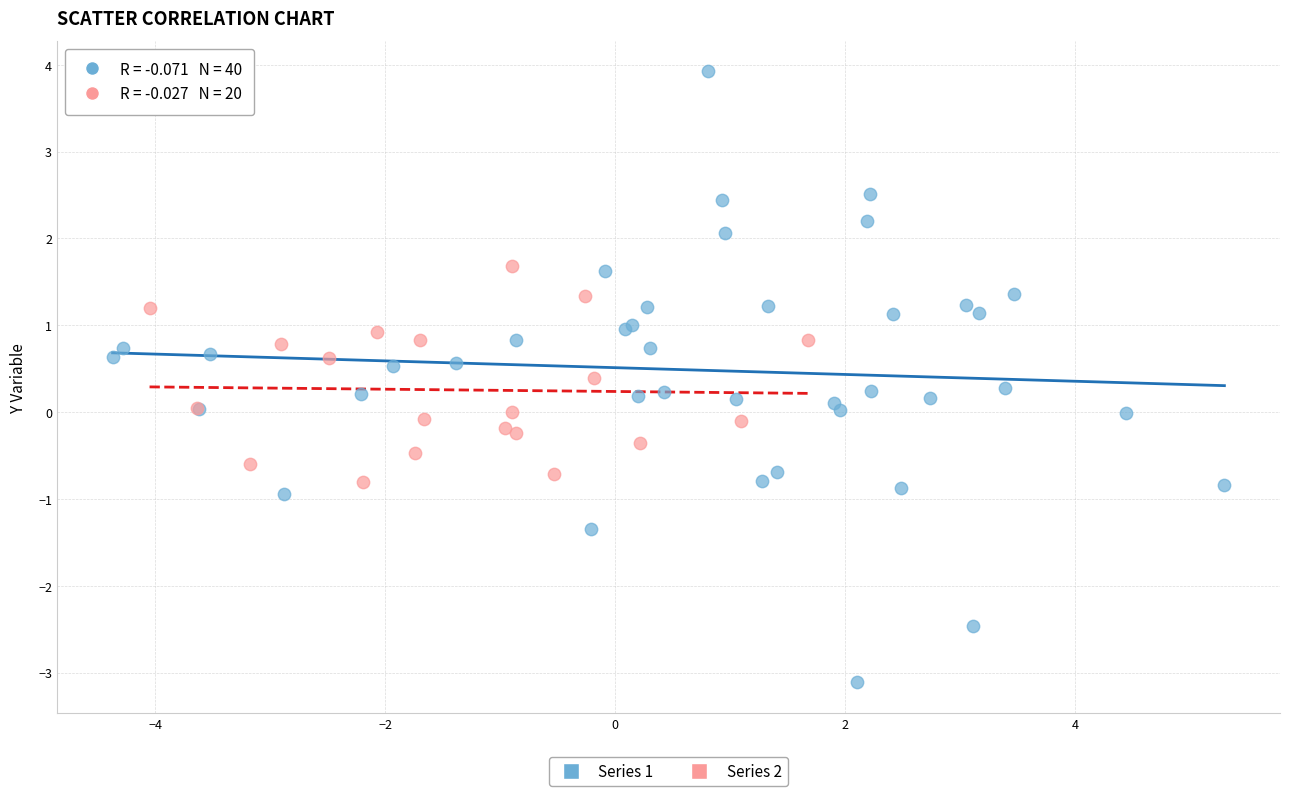

Which series contains the lowest Y value?

Series 1